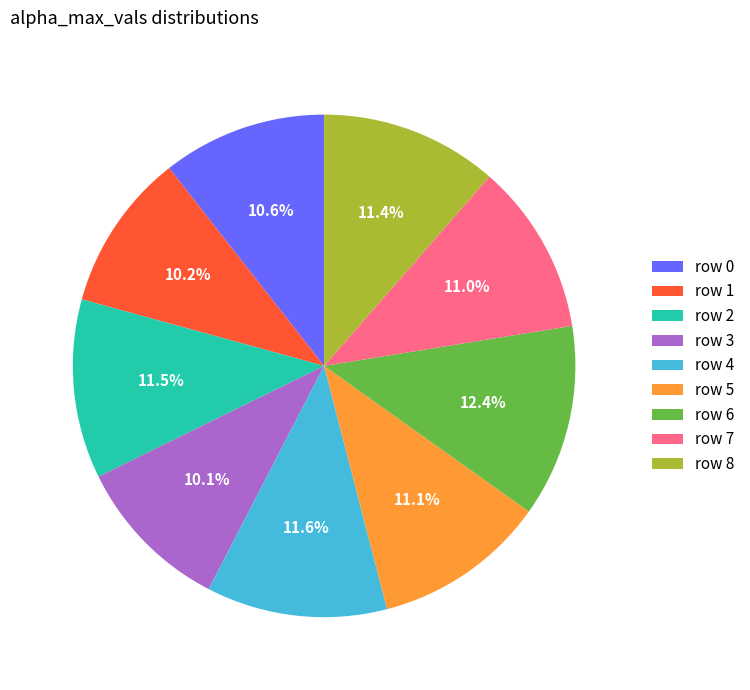

Which category has the biggest portion of the pie?

row 6